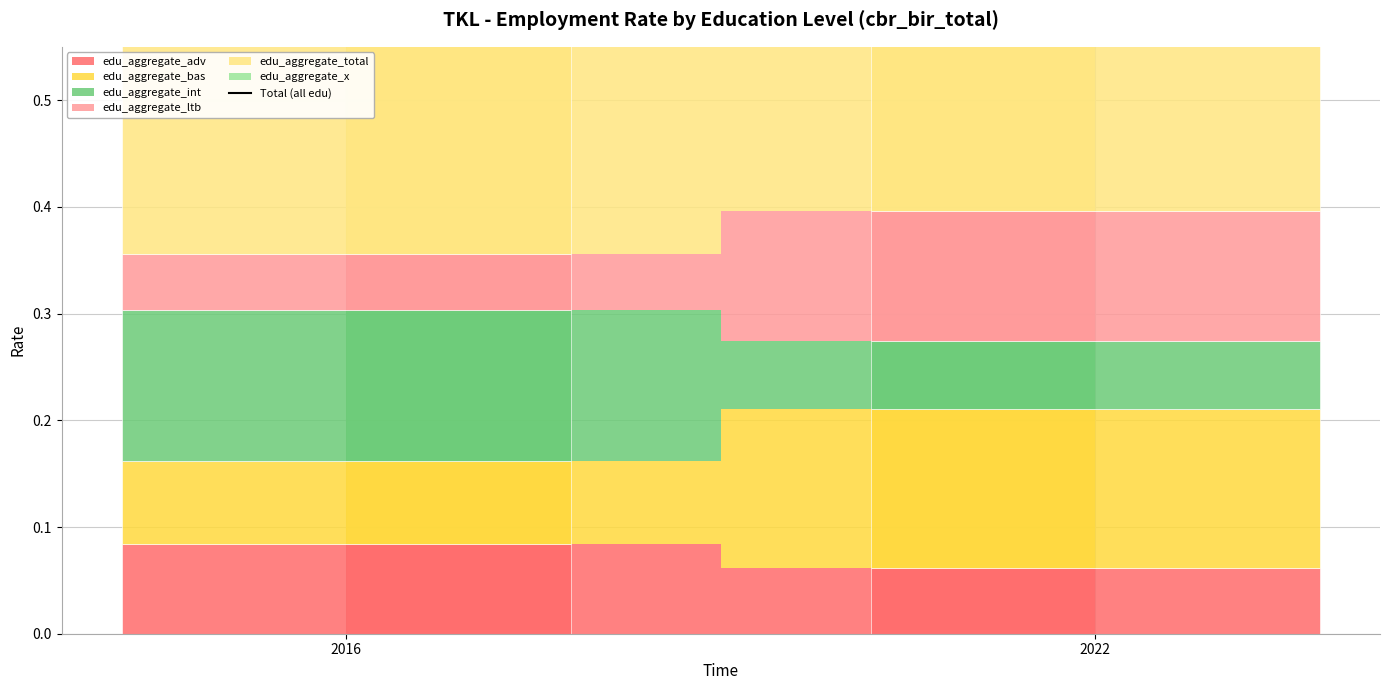

What is the sum of all values?

1.8